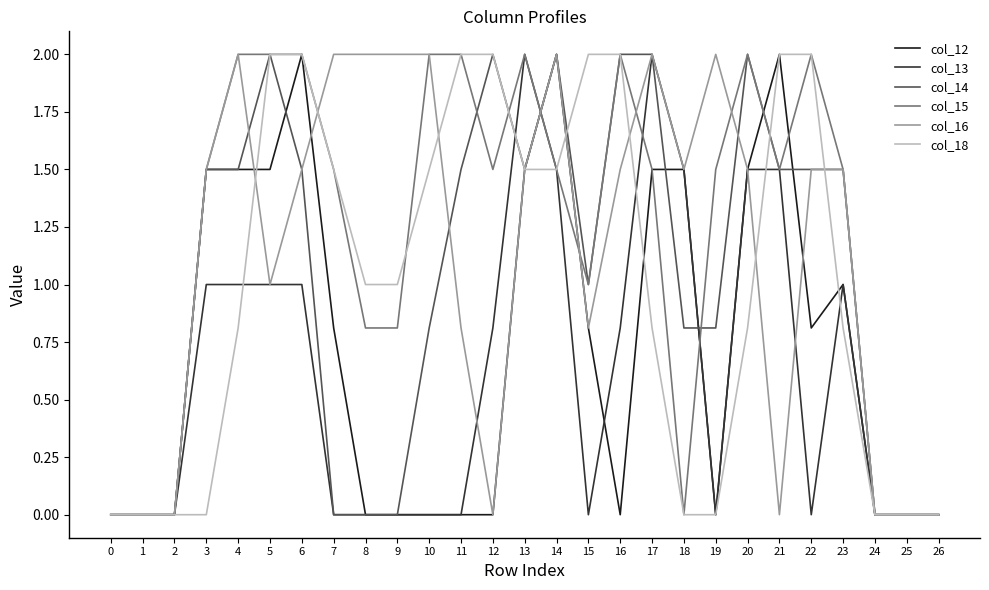

What is the total value across all series at 13?

10.0